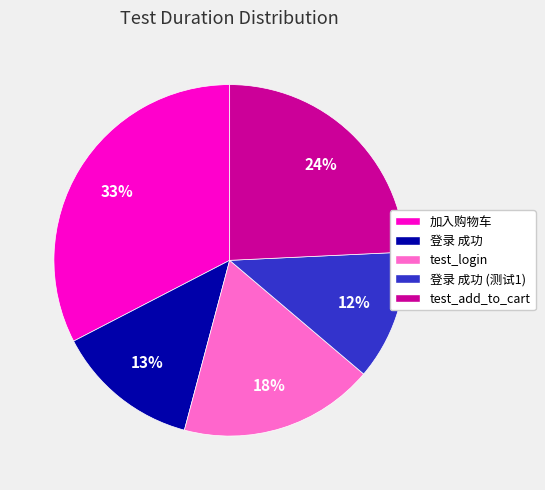

The 登录 成功 slice represents 21% of the pie. True or false?

False